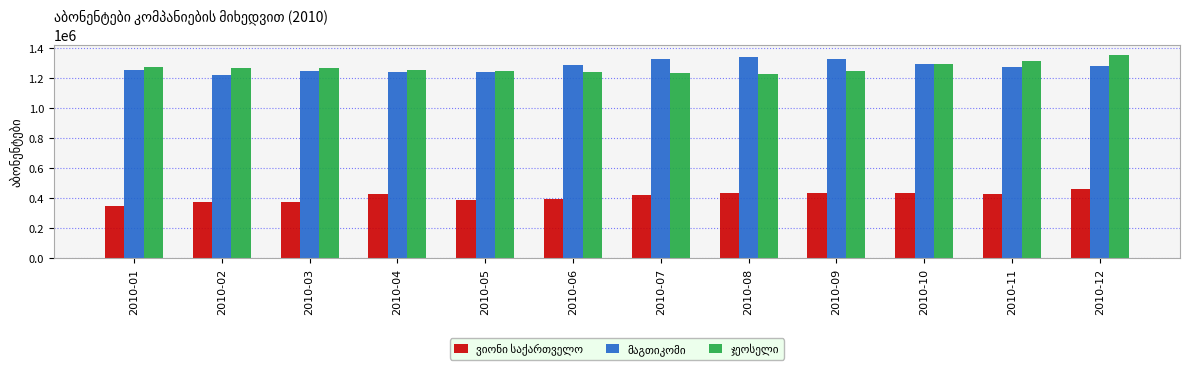

What is the total value across all series at 2010-01?

2879689